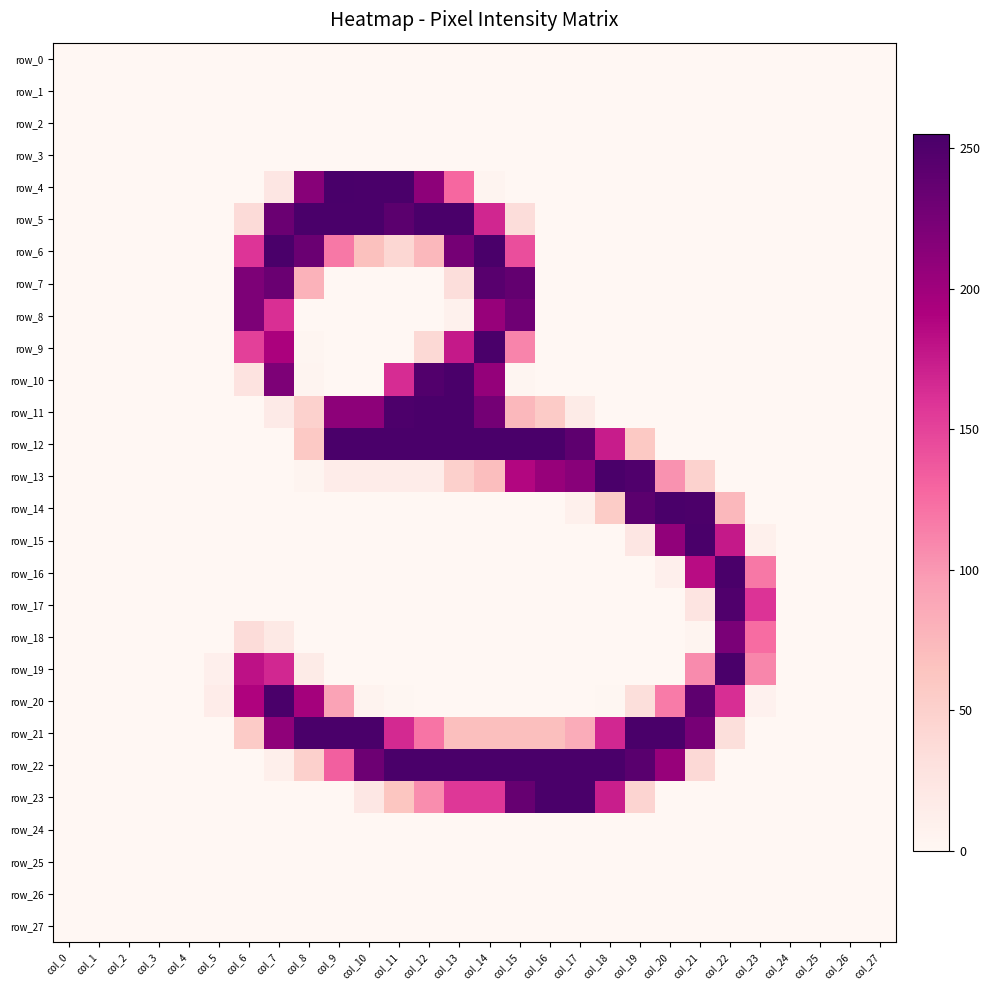

What is the difference between the maximum and second lowest values in the row_12 series?

254